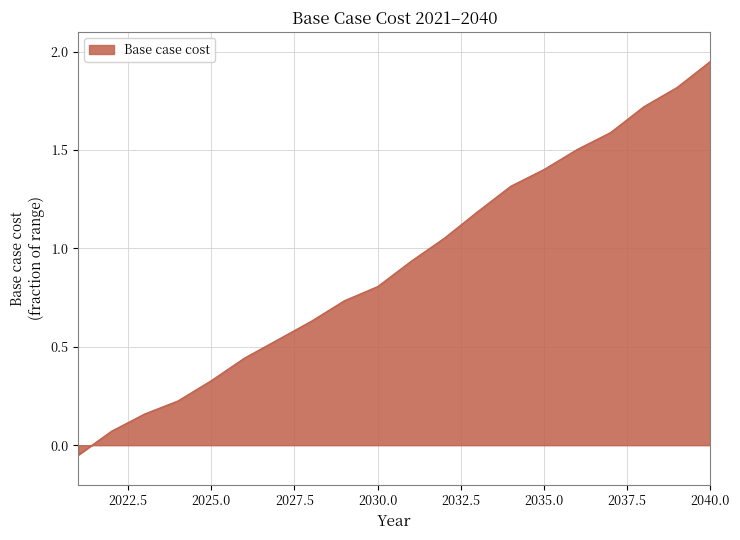

What is the difference between the maximum and minimum values?

2.0